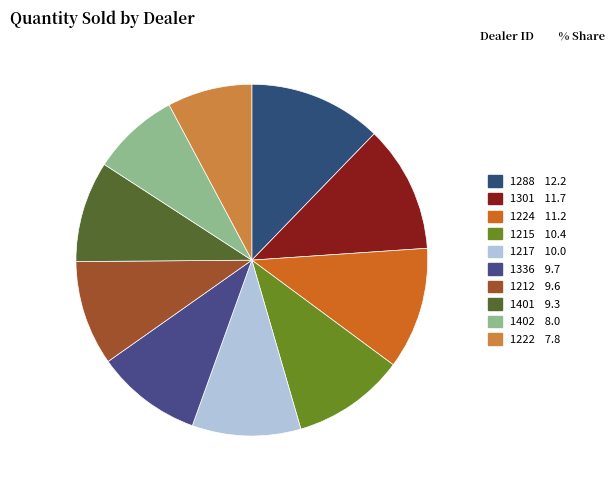

What is the total percentage of 1401 and 1215?

19.7%